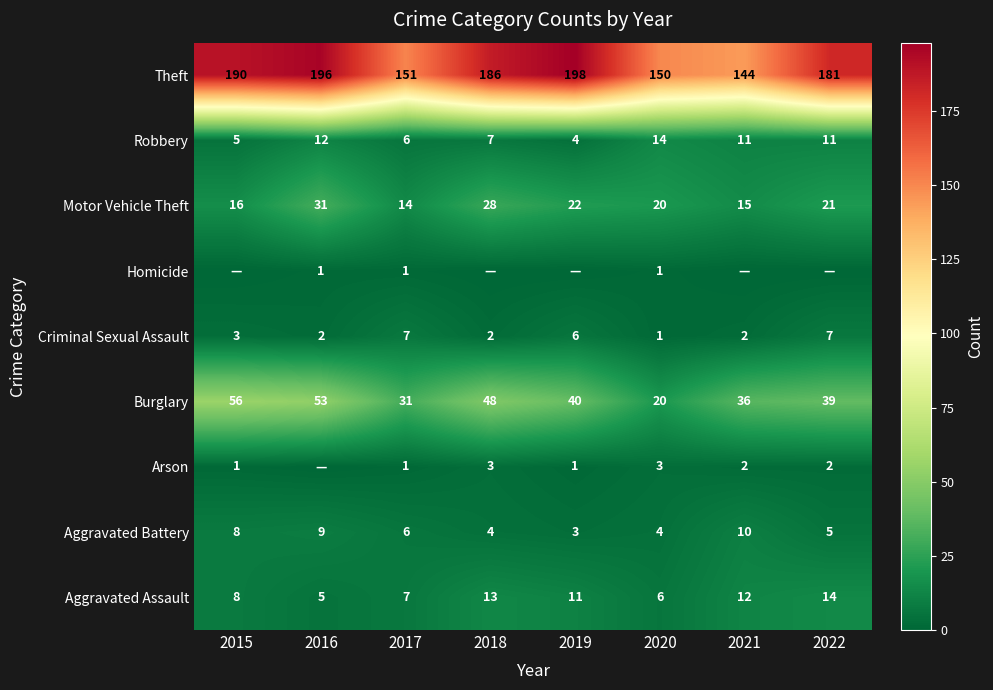

Is it true that Arson equals 2 at 2022?

True